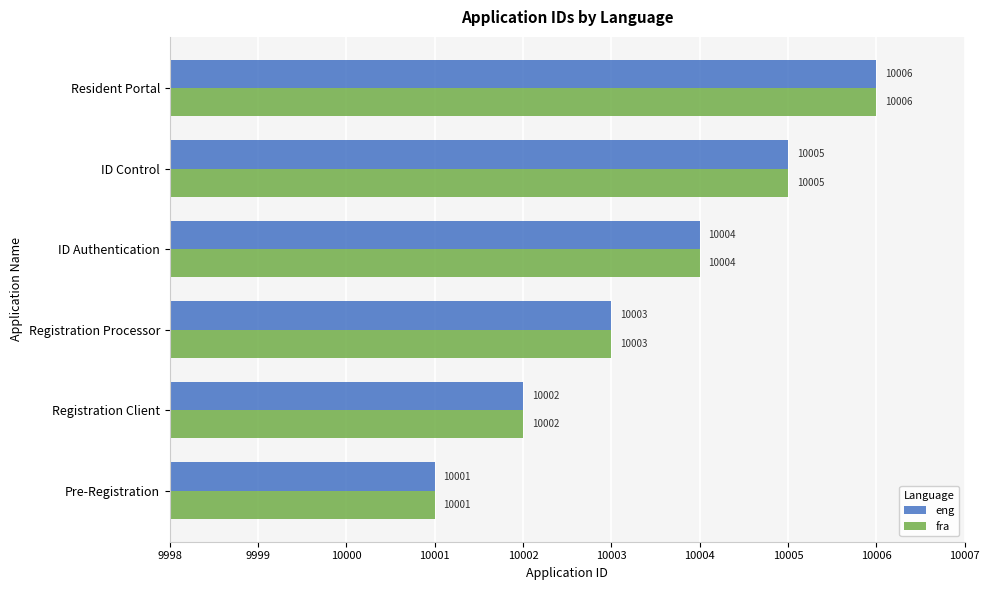

What is the approximate value of fra at ID Control?

10005